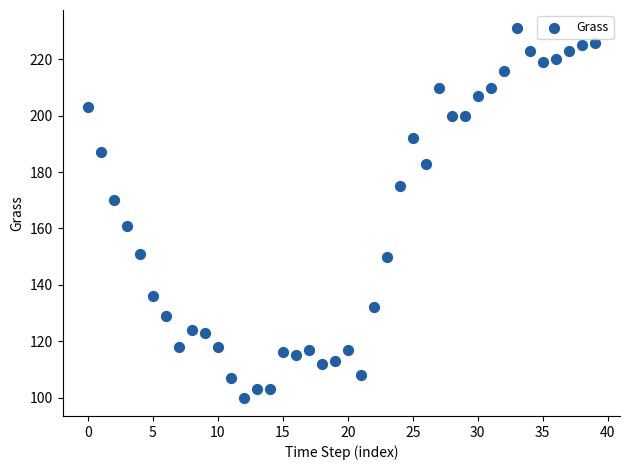

What is the range of Y values (max minus min)?

131